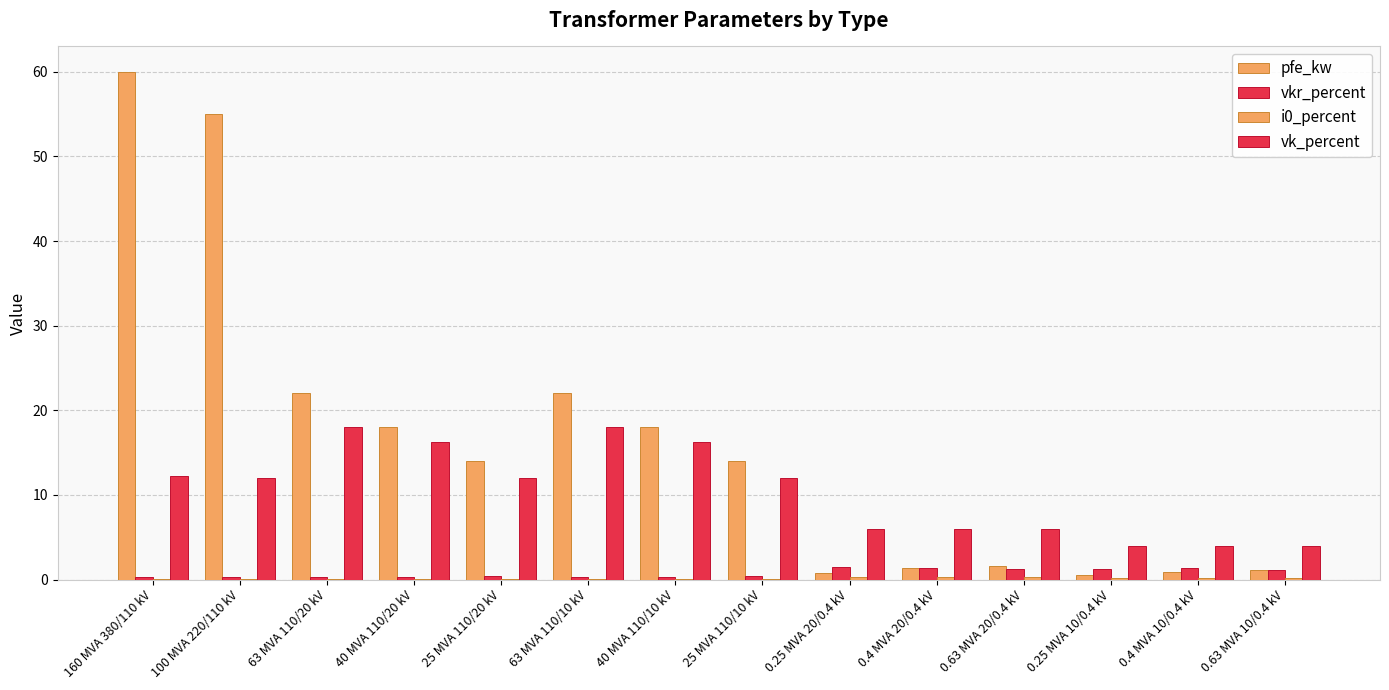

Are the bars grouped side by side (vs. stacked)?

Yes